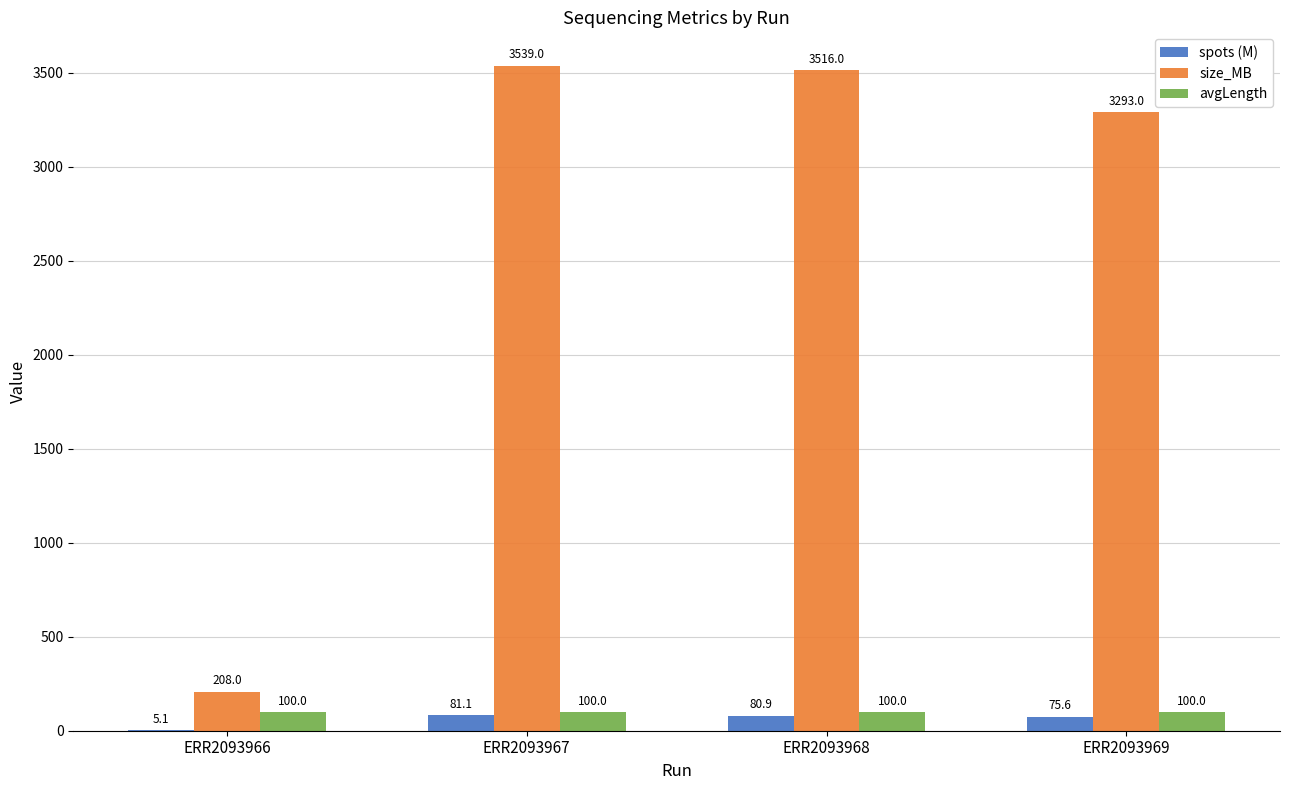

What is the total value across all series at ERR2093968?

3696.9